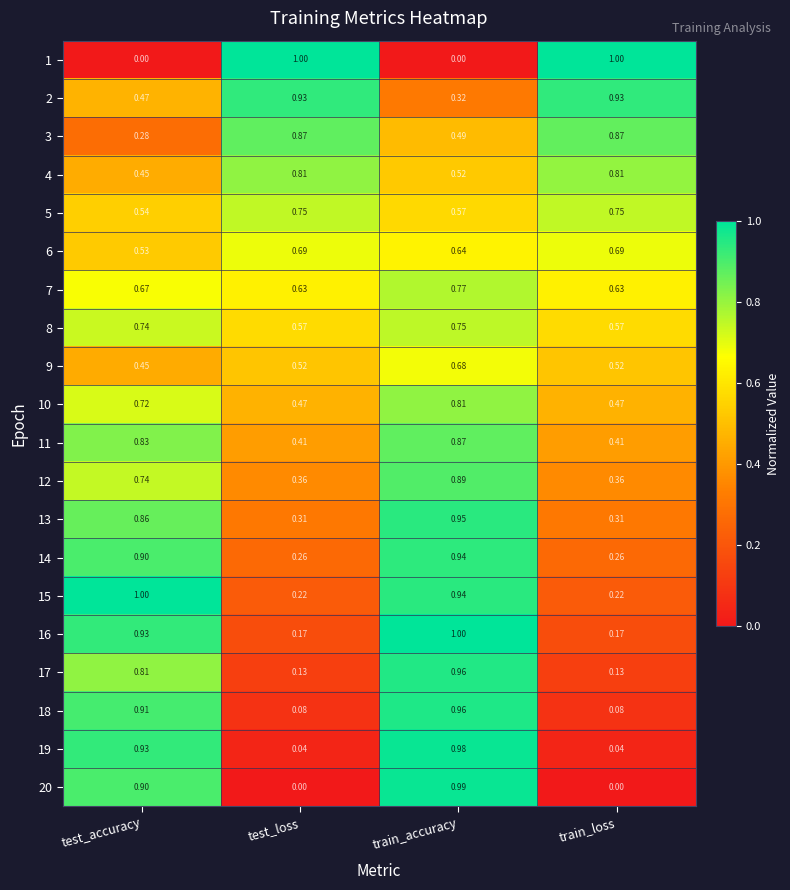

What is the greatest value displayed?

1.0